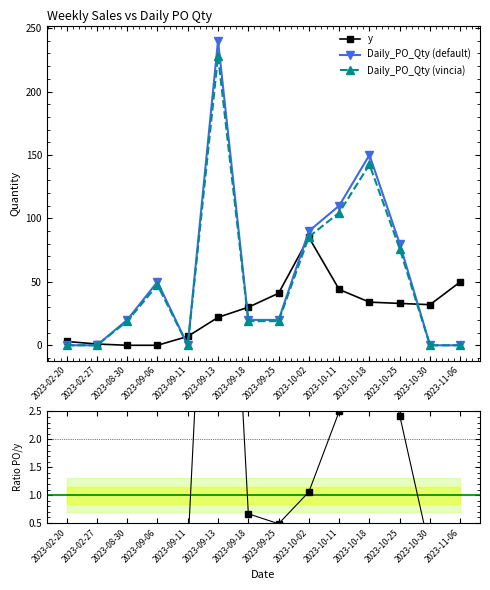

At which label does Daily_PO_Qty reach its peak?

2023-09-13